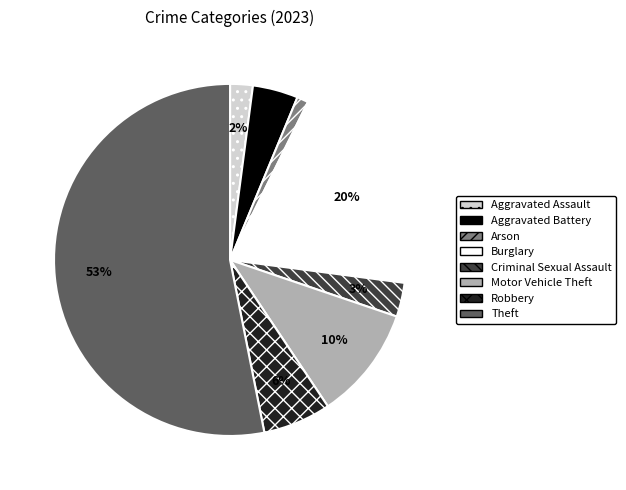

How many segments does this pie chart have?

8